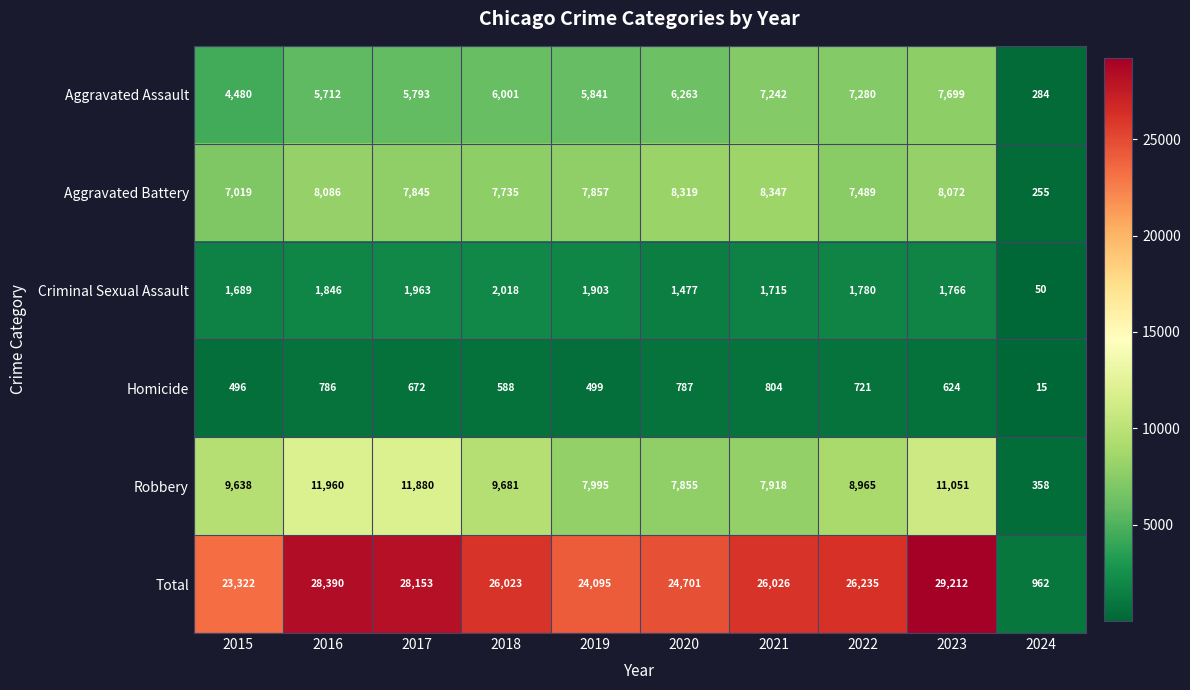

The value of Robbery at 2024 is 604. True or false?

False